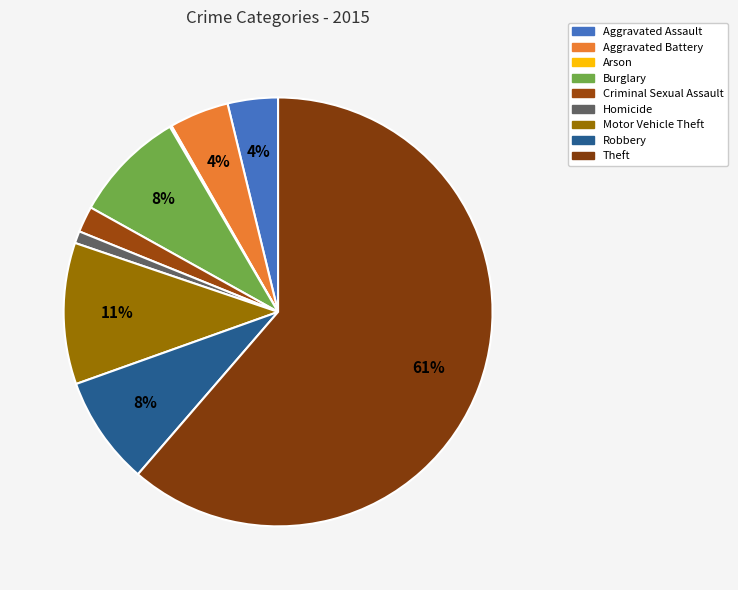

To the nearest percent, what portion does Homicide represent?

1%